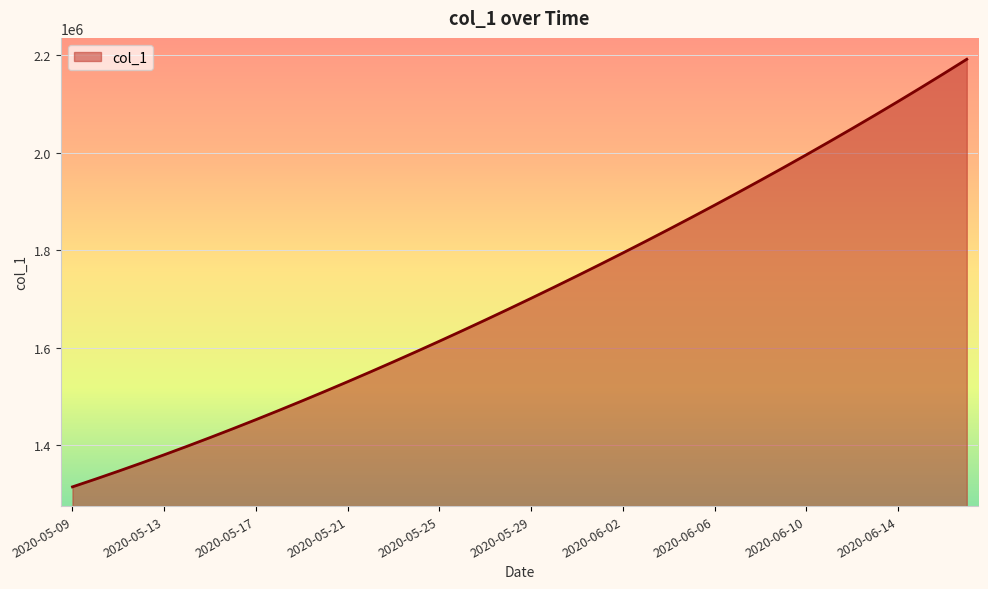

True or false: the data has more than 0 interior local peaks.

False